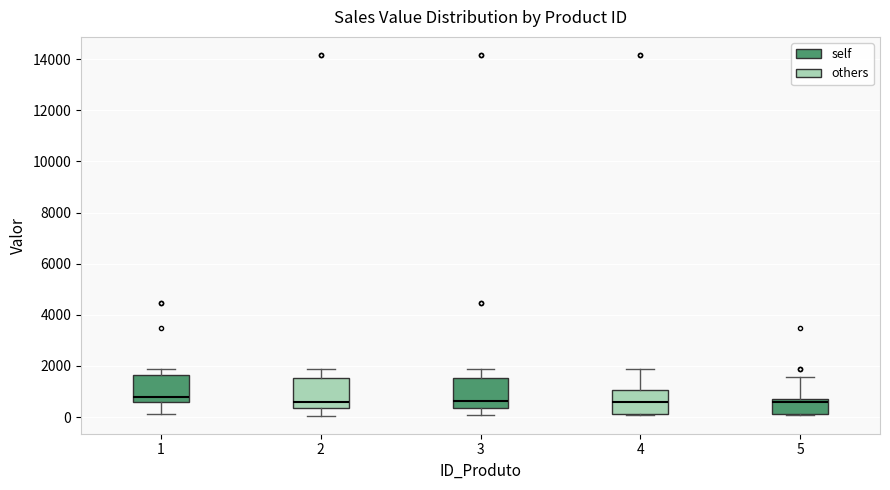

Where is the upper edge of the box at x = 1 on the y-axis? The values are not printed on the chart, so give them approximately, as read against the axis.

1600